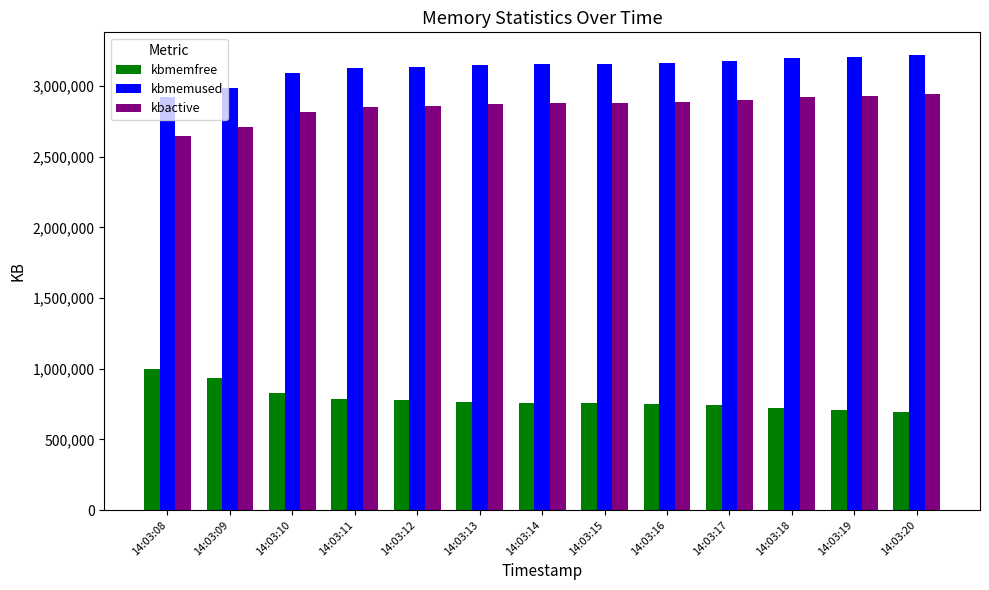

Is it true that kbmemused equals 901756 at 14:03:14?

False